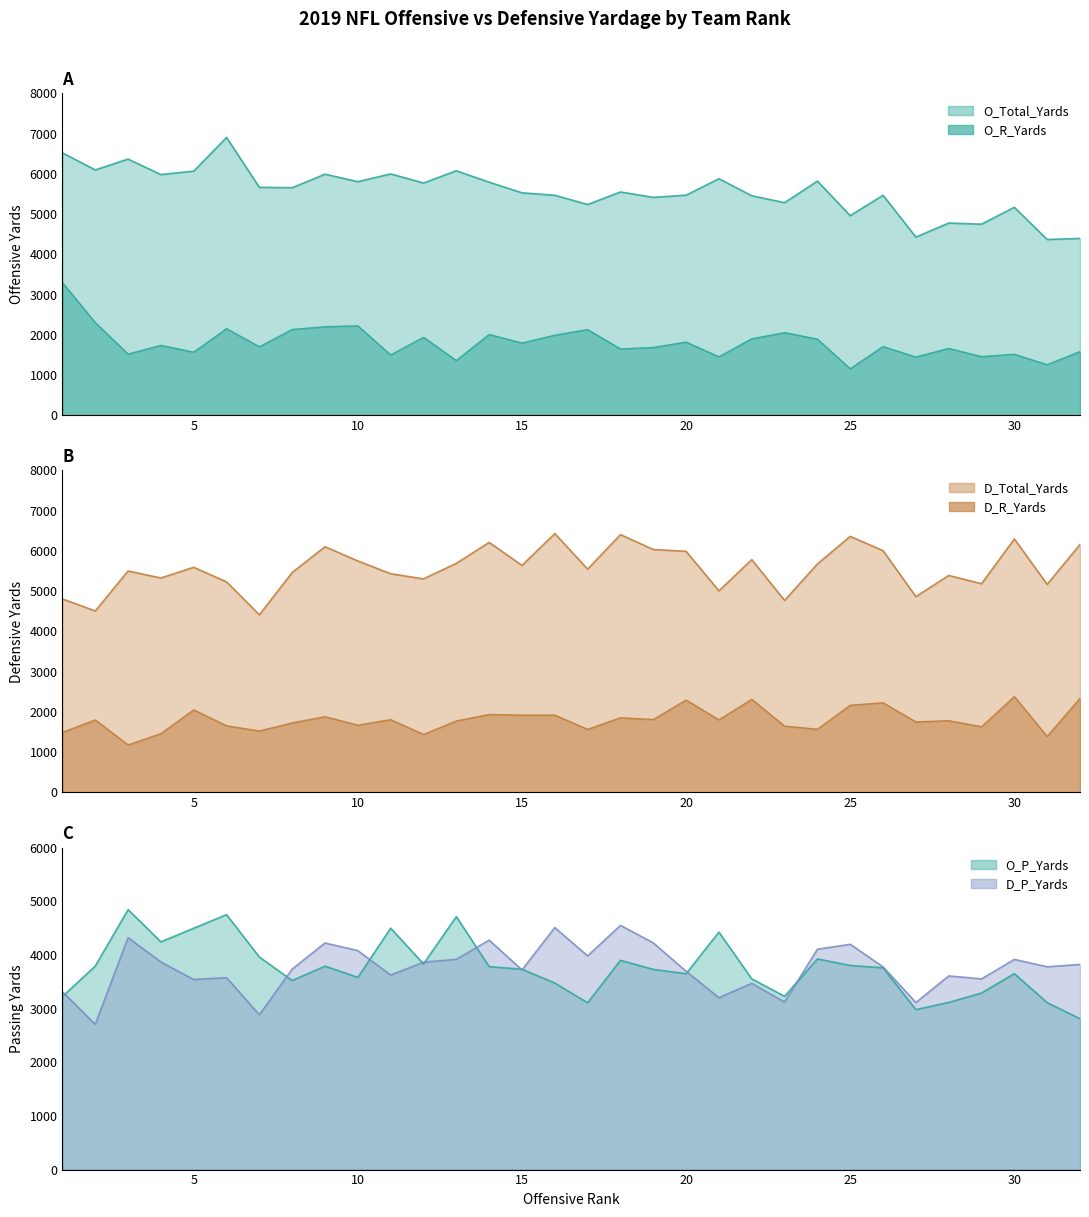

Reading left to right, extract all data points from this chart.

O_Total_Yards: 6521	6097	6366	5982	6067	6904	5664	5656	5991	5805	5998	5772	6075	5792	5528	5467	5238	5549	5416	5469	5879	5455	5283	5819	4960	5468	4428	4777	4749	5169	4368	4395
O_P_Yards: 3225	3792	4845	4244	4498	4751	3961	3523	3791	3582	4499	3833	4714	3783	3733	3477	3108	3900	3731	3650	4426	3554	3229	3926	3804	3760	2981	3115	3291	3652	3111	2812
O_R_Yards: 3296	2305	1521	1738	1569	2153	1703	2133	2200	2223	1499	1939	1361	2009	1795	1990	2130	1649	1685	1819	1453	1901	2054	1893	1156	1708	1447	1662	1458	1517	1257	1583
D_Total_Yards: 4809	4509	5503	5329	5594	5232	4414	5465	6106	5752	5434	5307	5693	6213	5642	6432	5549	6406	6037	5992	5009	5785	4772	5677	6364	6007	4866	5392	5186	6299	5170	6162
D_P_Yards: 3315	2707	4322	3868	3543	3576	2886	3737	4223	4080	3625	3865	3918	4276	3721	4510	3982	4551	4225	3696	3204	3470	3123	4107	4198	3778	3113	3609	3554	3917	3779	3823
D_R_Yards: 1494	1802	1181	1461	2051	1656	1528	1728	1883	1672	1809	1442	1775	1937	1921	1922	1567	1855	1812	2296	1805	2315	1649	1570	2166	2229	1753	1783	1632	2382	1391	2339